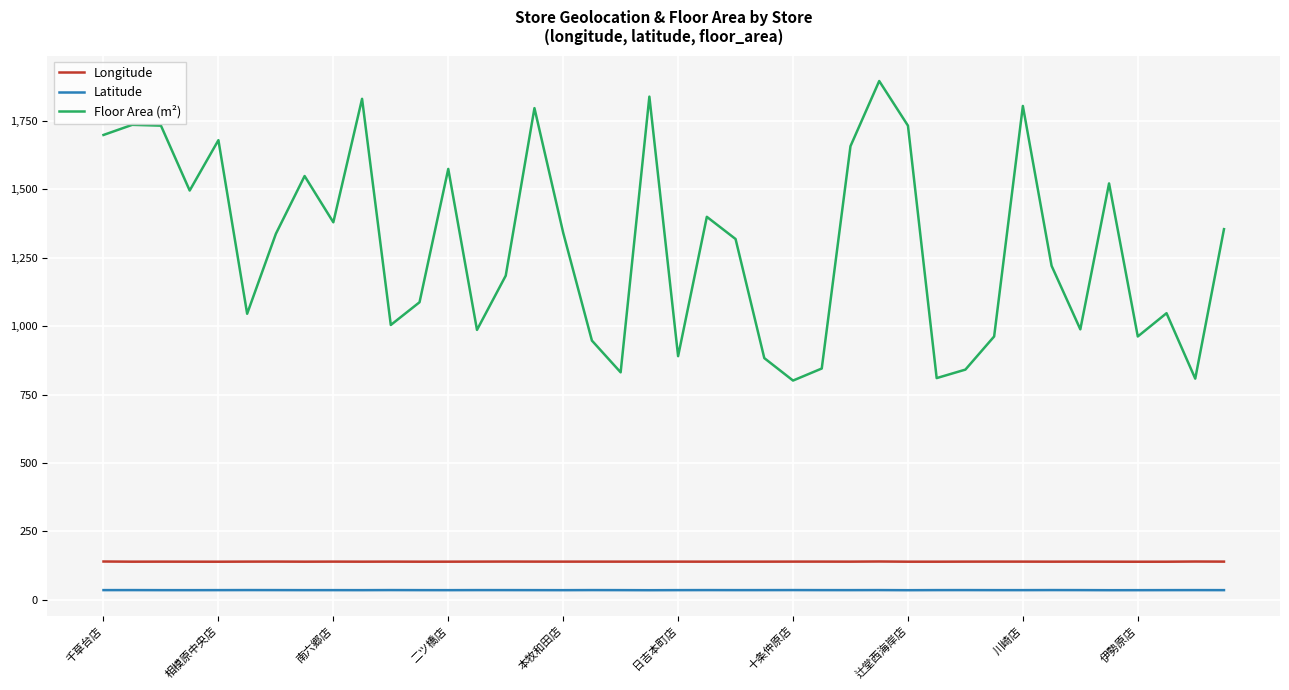

Rank the series by their maximum value, from lowest to highest.

Latitude, Longitude, Floor Area (m²)